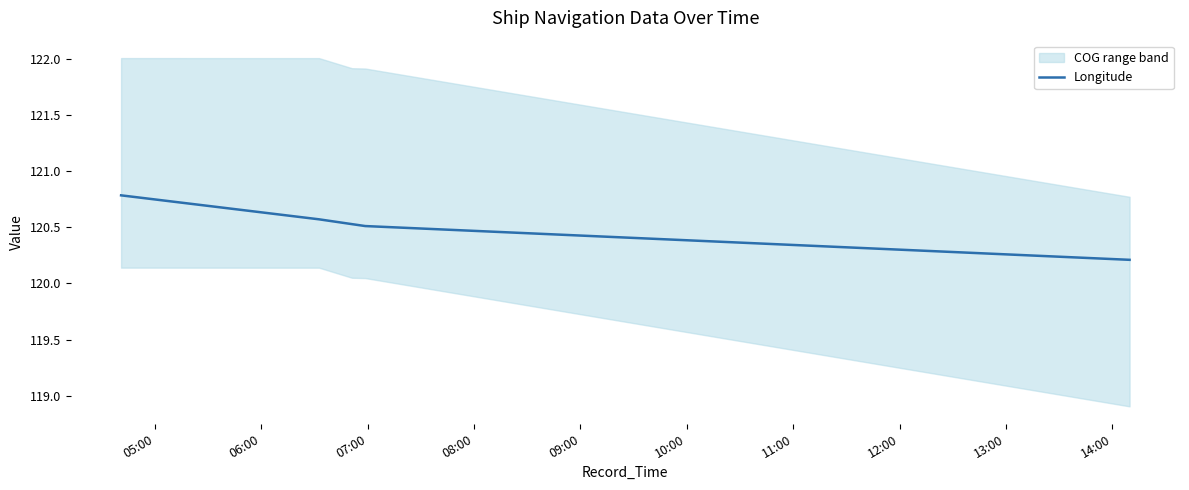

What is the maximum value for Longitude?

120.8